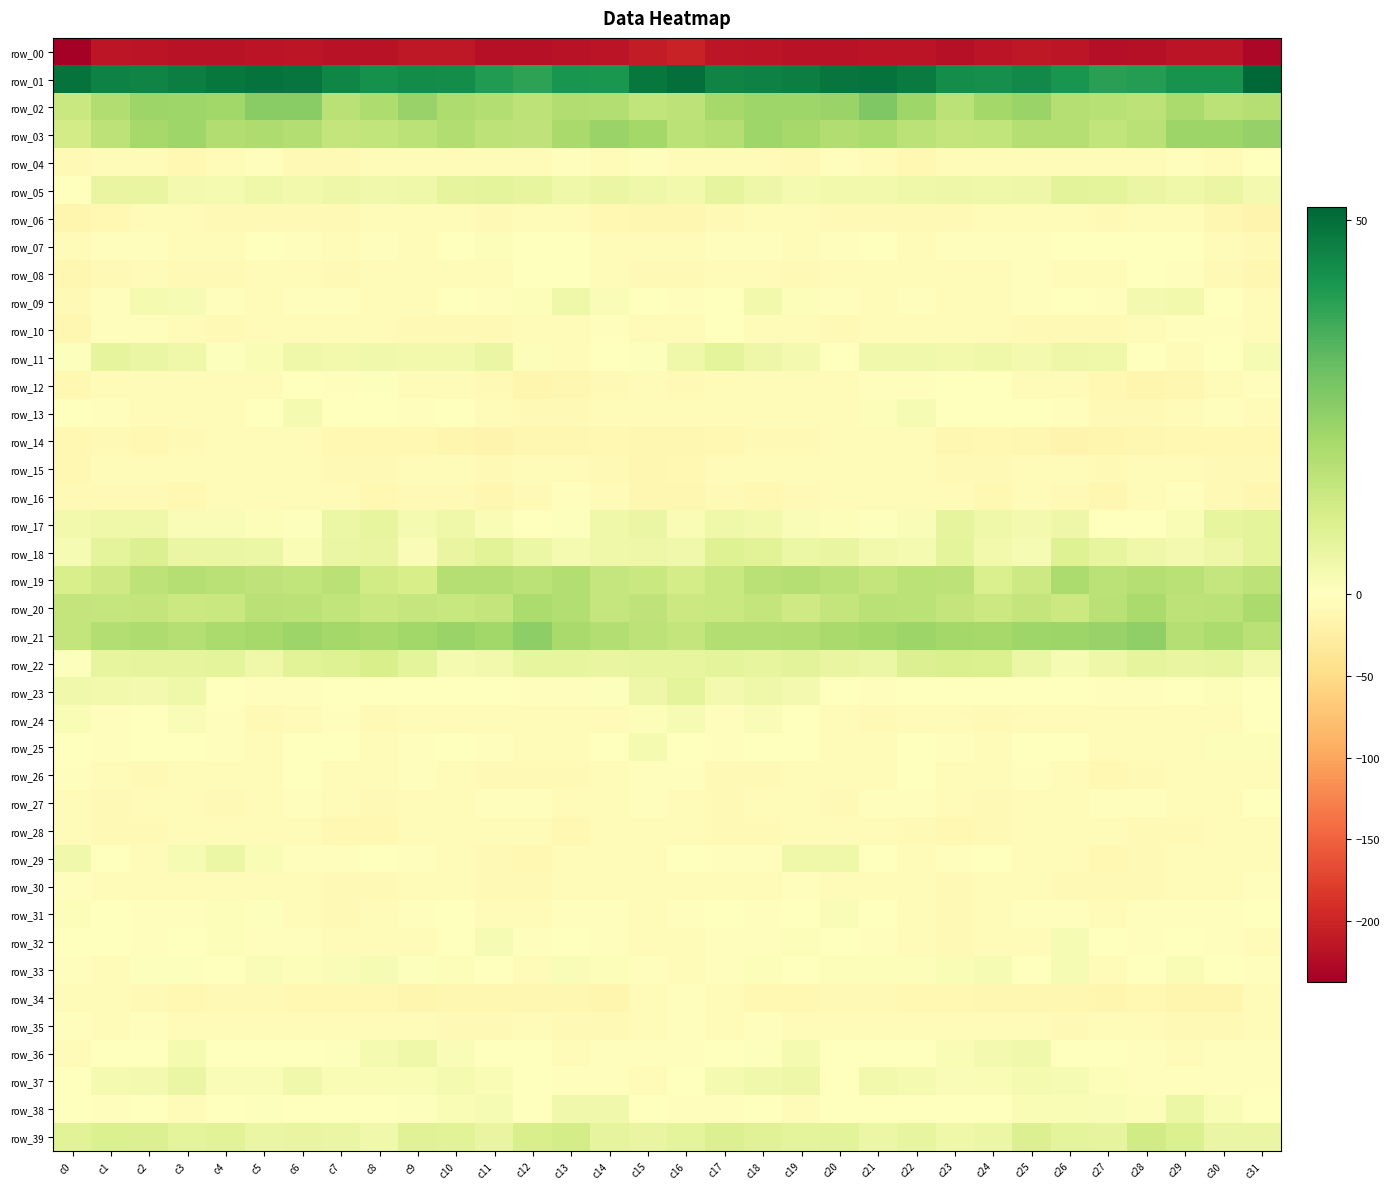

Where is row_14 nearest to the value -9?

c18